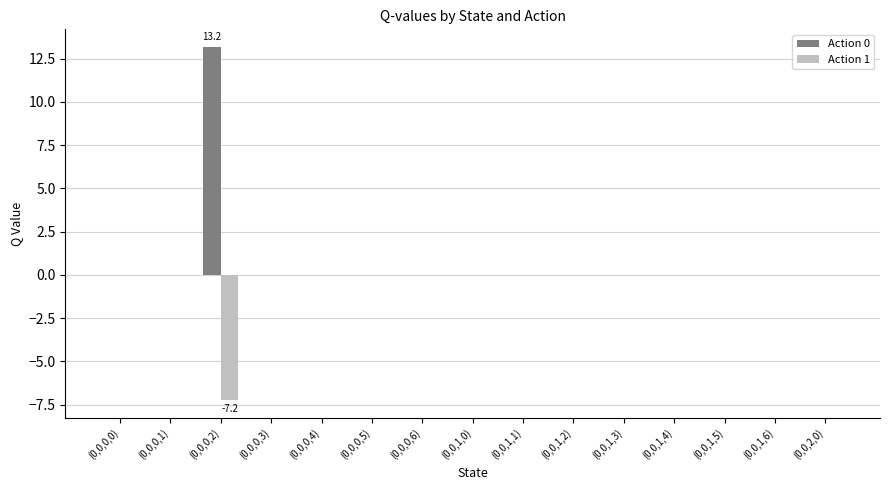

True or false: Action 0 has a value of 9.0 at (0,0,1,5).

False